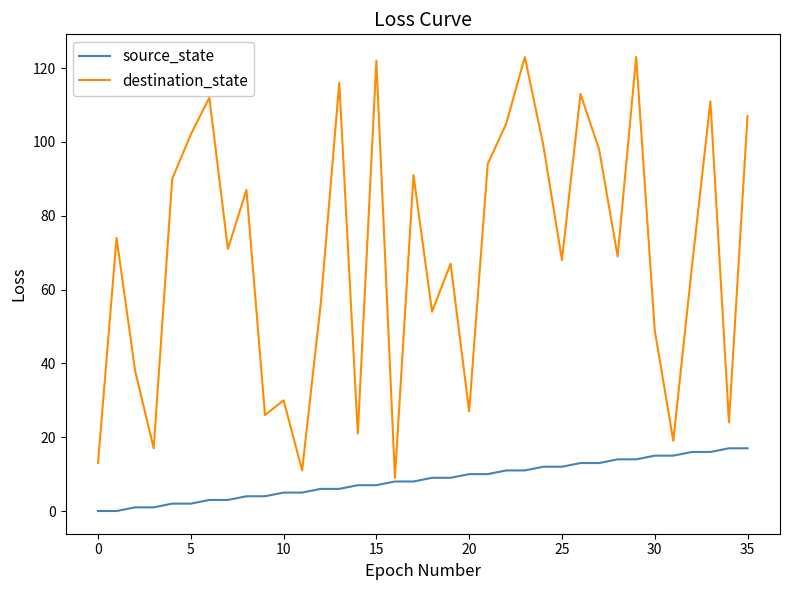

What is the difference between the maximum and second lowest values in the destination_state series?

112